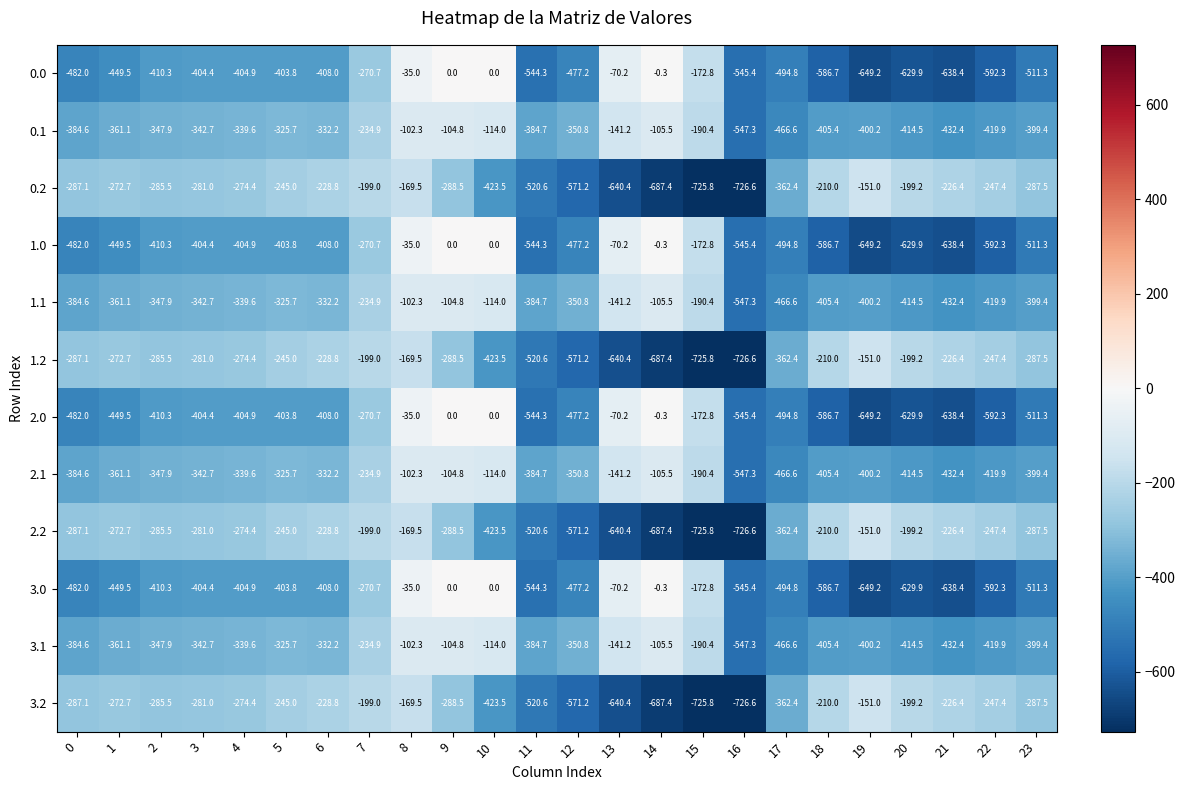

List the labels in order of 2.2 value, largest first.

19, 8, 7, 20, 18, 21, 6, 5, 22, 1, 4, 3, 2, 0, 23, 9, 17, 10, 11, 12, 13, 14, 15, 16